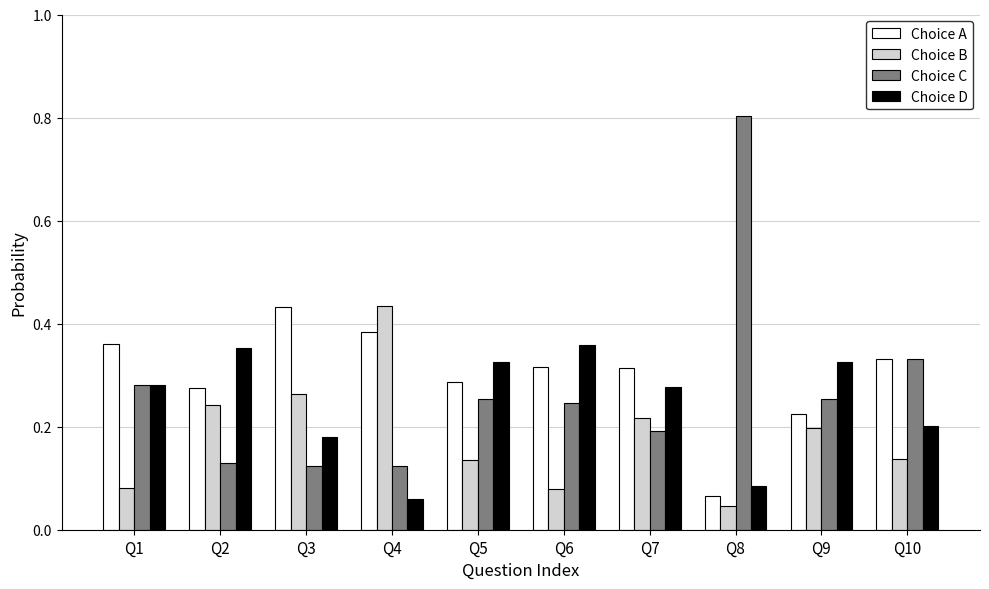

Does the chart contain stacked bars?

No